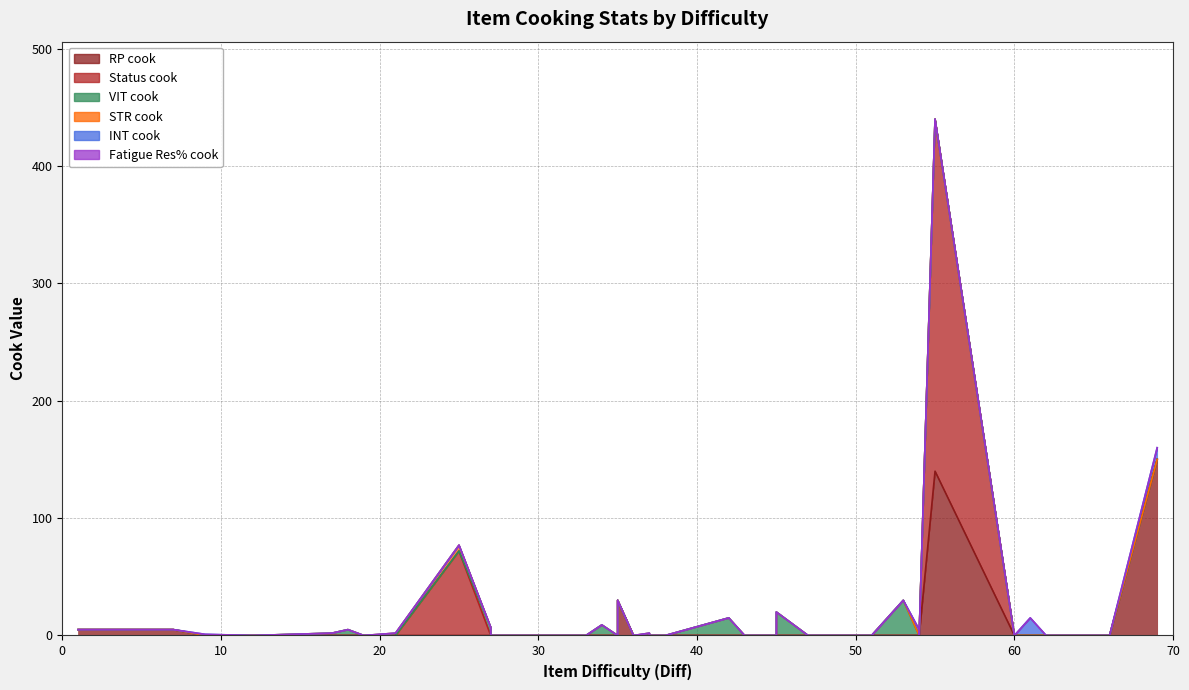

What is the spread (max minus min) of values at 17?

2